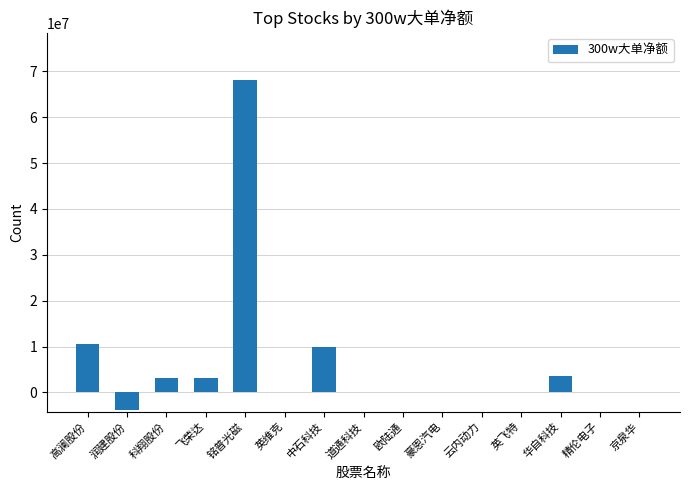

How many categories are shown in the chart?

15